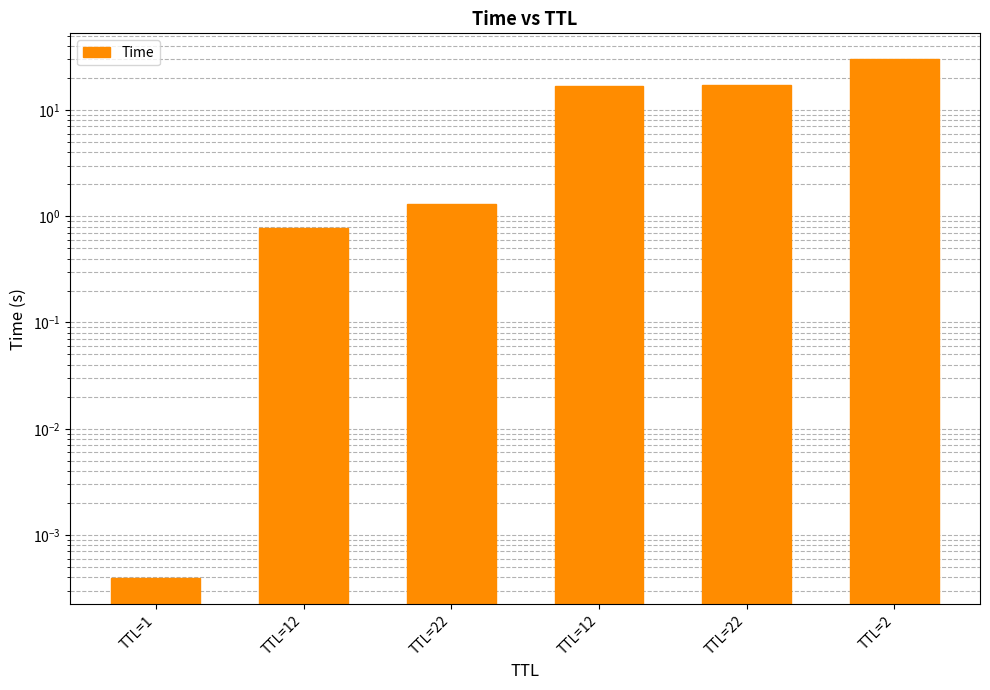

What is the change in value from TTL=1 to TTL=2?

+30.0